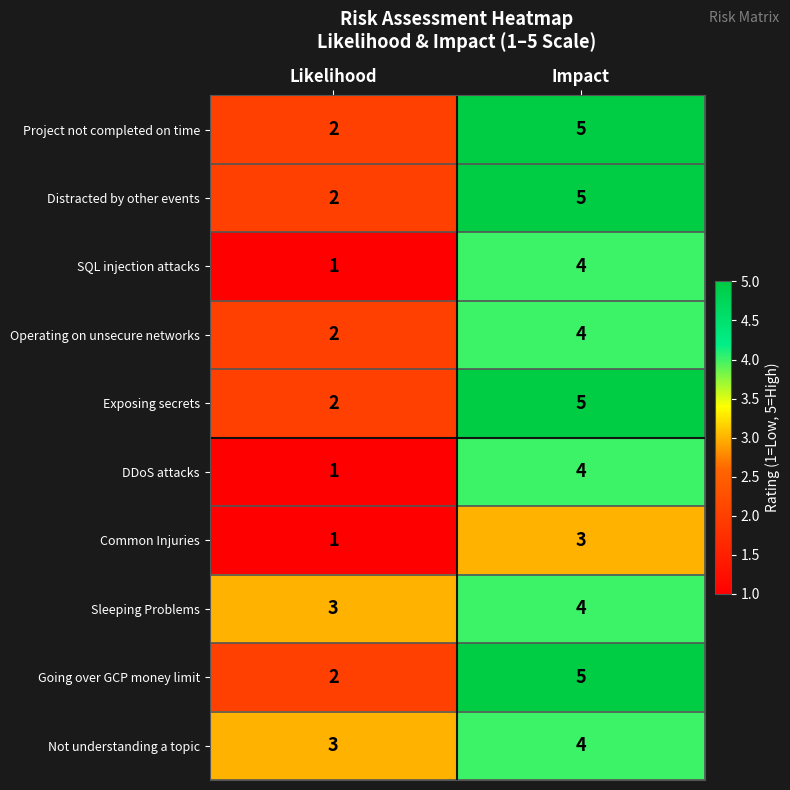

Which label corresponds to the smallest value in the chart?

Likelihood